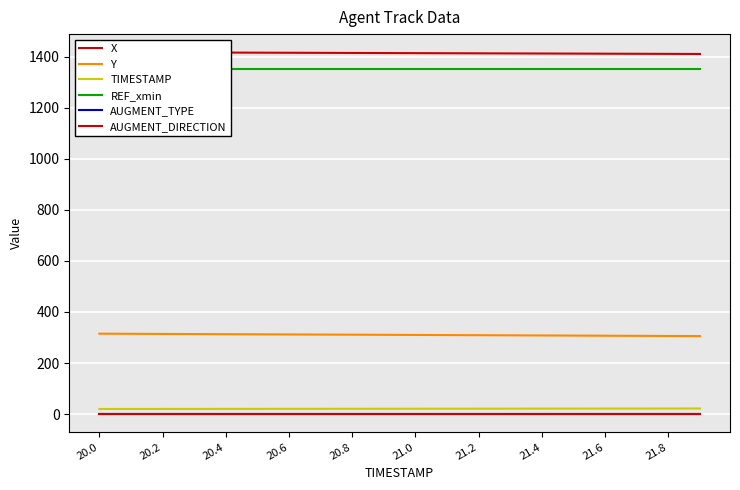

The Y series shows 305.4 at 19. True or false?

True